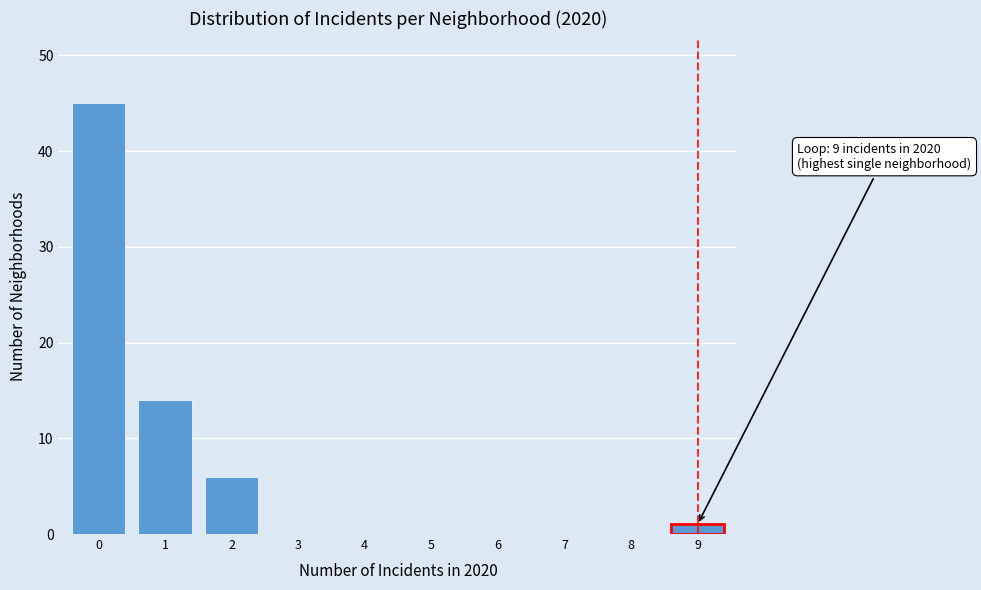

Reading left to right, list all the values displayed in this chart.

0=45	1=14	2=6	3=0	4=0	5=0	6=0	7=0	8=0	9=1